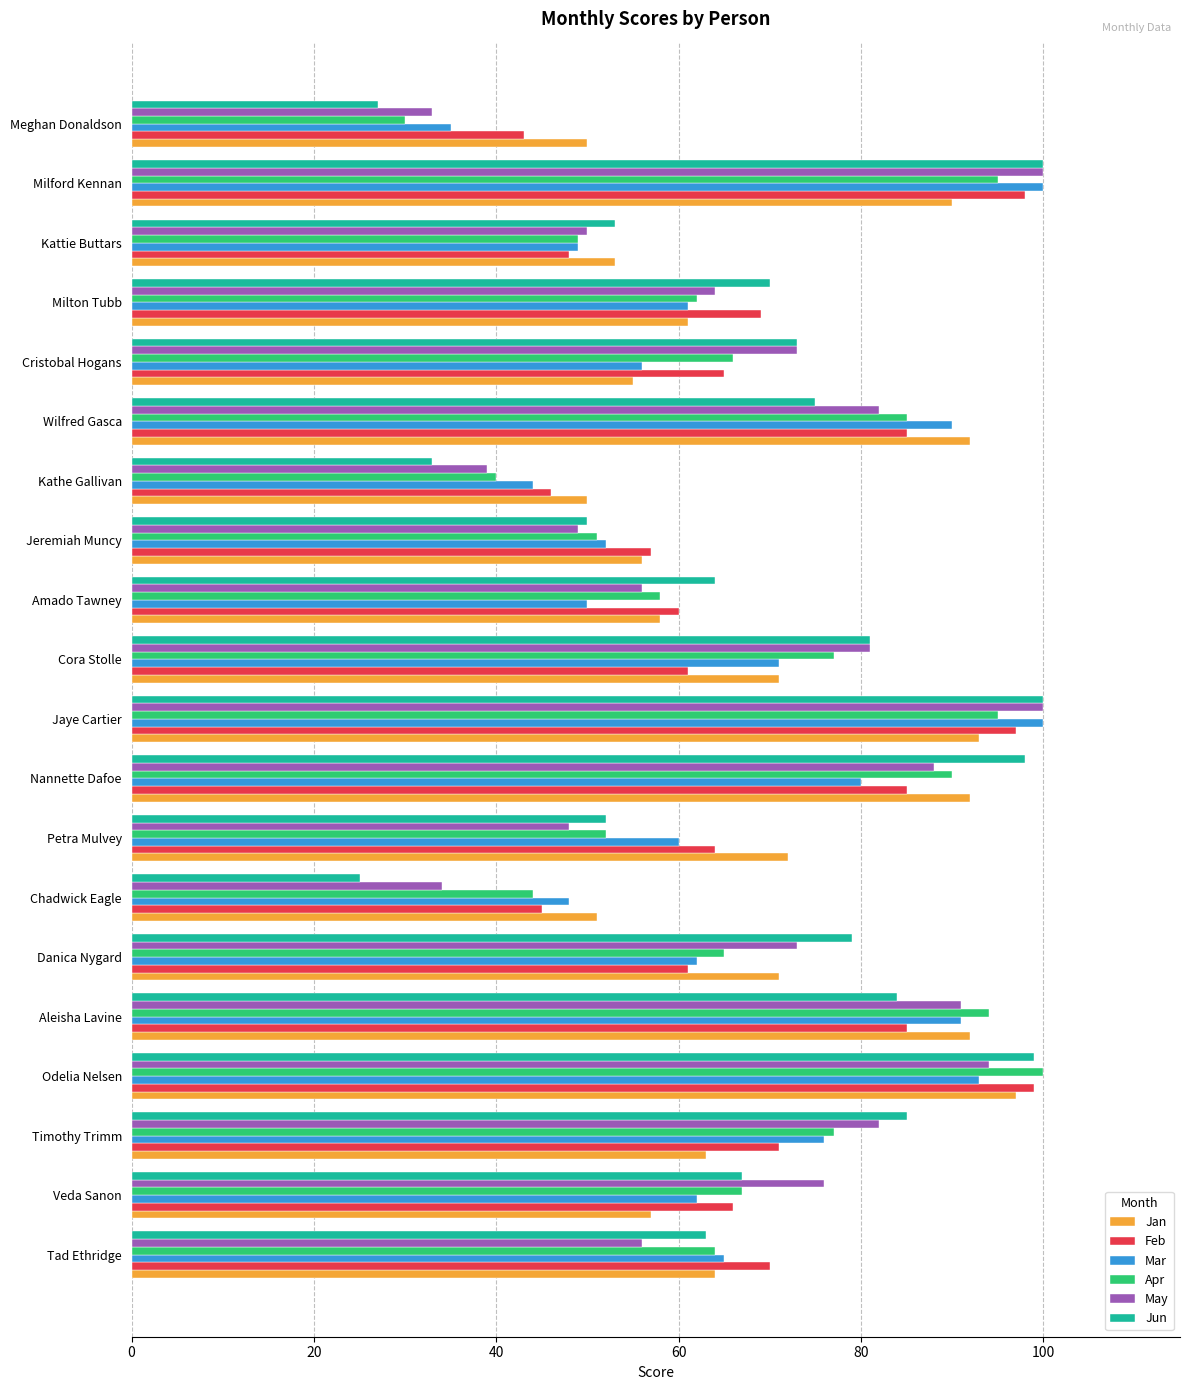

What is the lowest value of the Jun series?

25